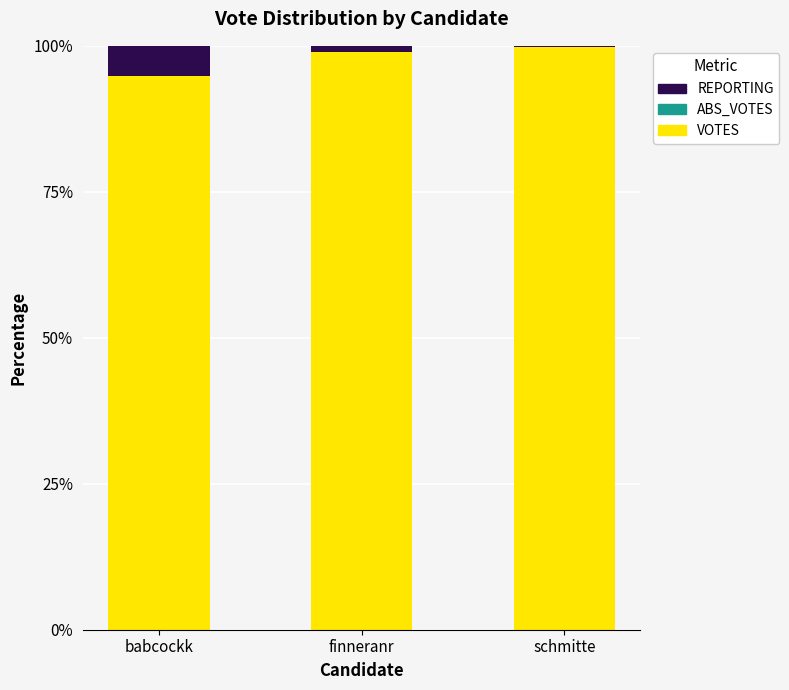

What is the maximum value for VOTES?

99.8